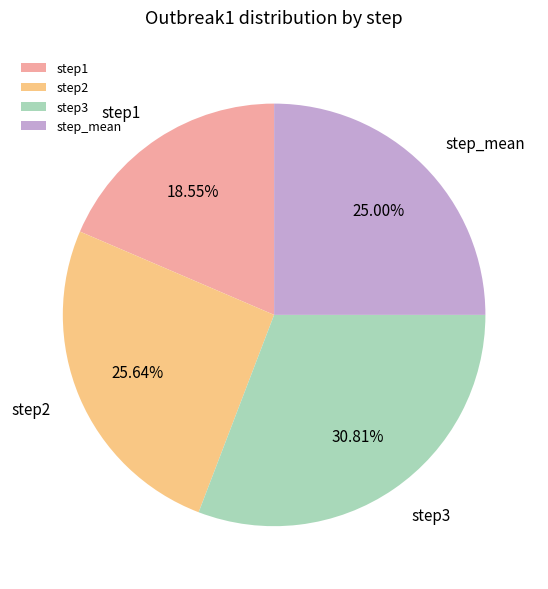

Which category has the biggest portion of the pie?

step3